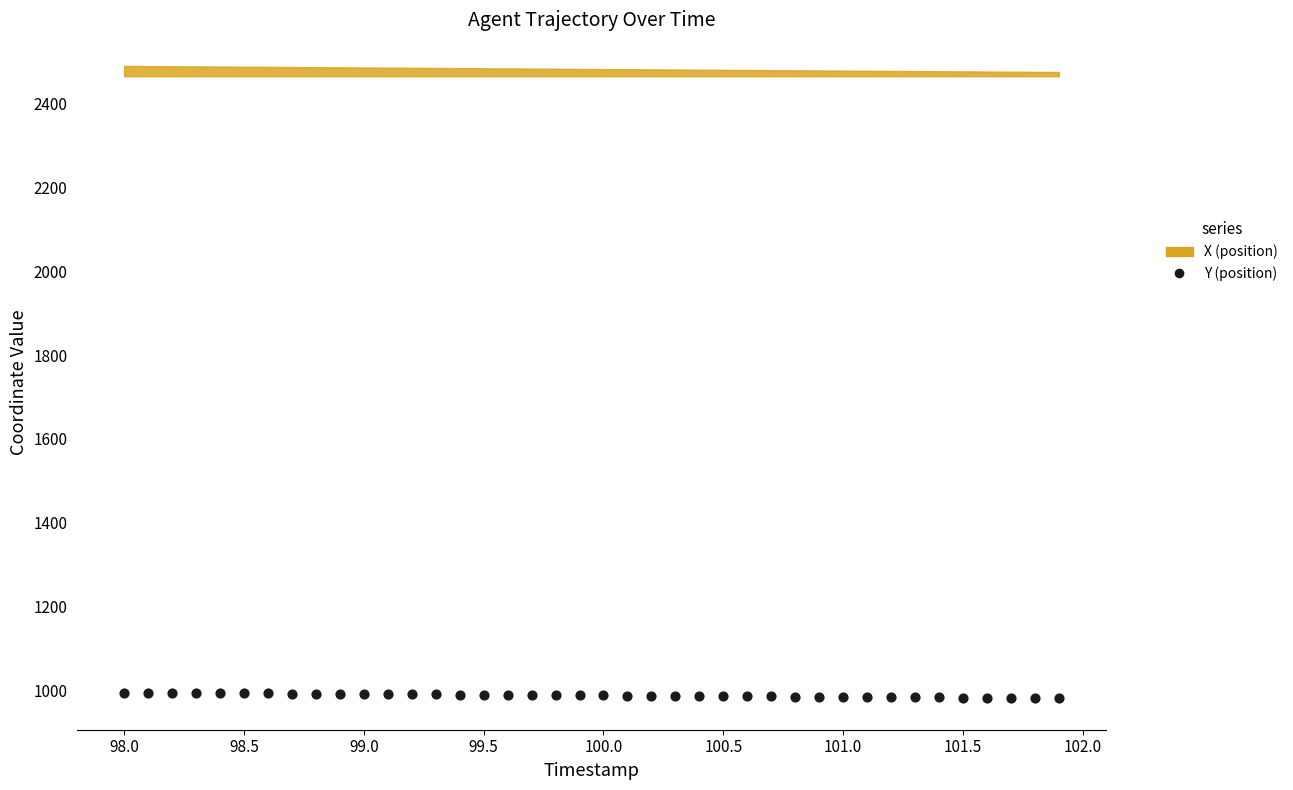

What is the range of X values (max minus min)?

3.9